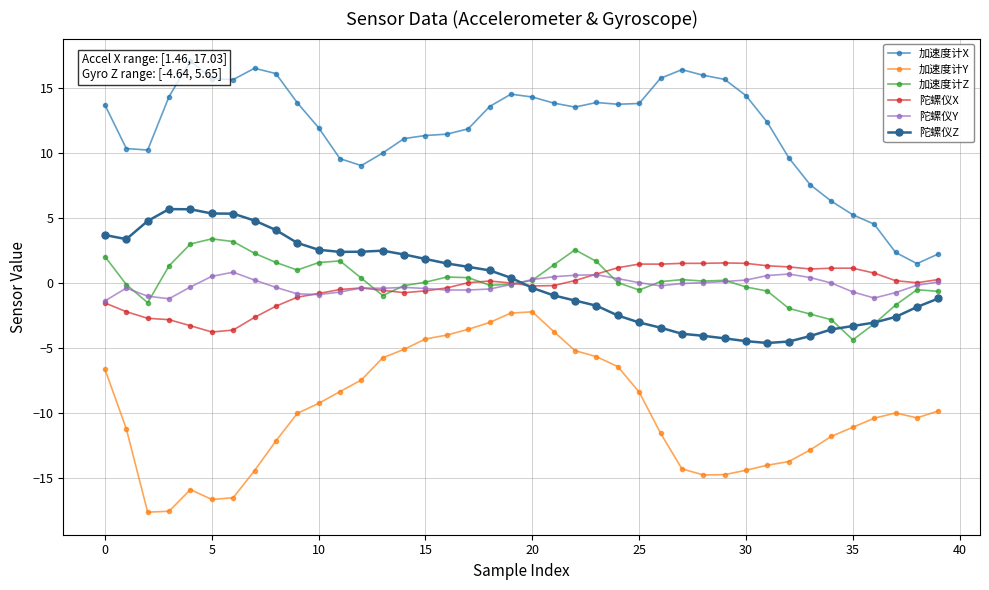

Is it true that 加速度计Z equals 2.0 at 0?

True